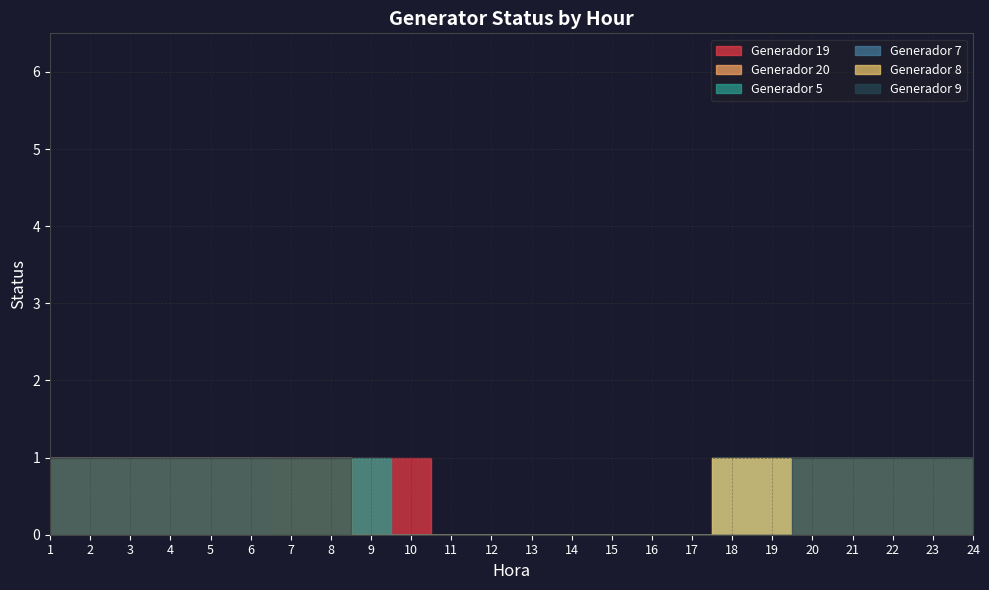

Reading right to left, extract all data points from this chart.

Generador 19: 0	0	0	0	0	0	0	0	0	0	0	0	0	0	1	1	1	1	1	1	1	1	1	1
Generador 20: 0	0	0	0	0	0	0	0	0	0	0	0	0	0	0	0	1	1	1	1	1	1	1	1
Generador 5: 1	1	1	1	1	1	1	0	0	0	0	0	0	0	0	1	1	1	1	1	1	1	1	1
Generador 7: 1	1	1	1	1	1	1	0	0	0	0	0	0	0	0	0	0	0	1	1	1	1	1	1
Generador 8: 1	1	1	1	1	1	1	0	0	0	0	0	0	0	0	0	1	1	1	1	1	1	1	1
Generador 9: 1	1	1	1	1	0	0	0	0	0	0	0	0	0	0	0	1	1	1	1	1	1	1	1